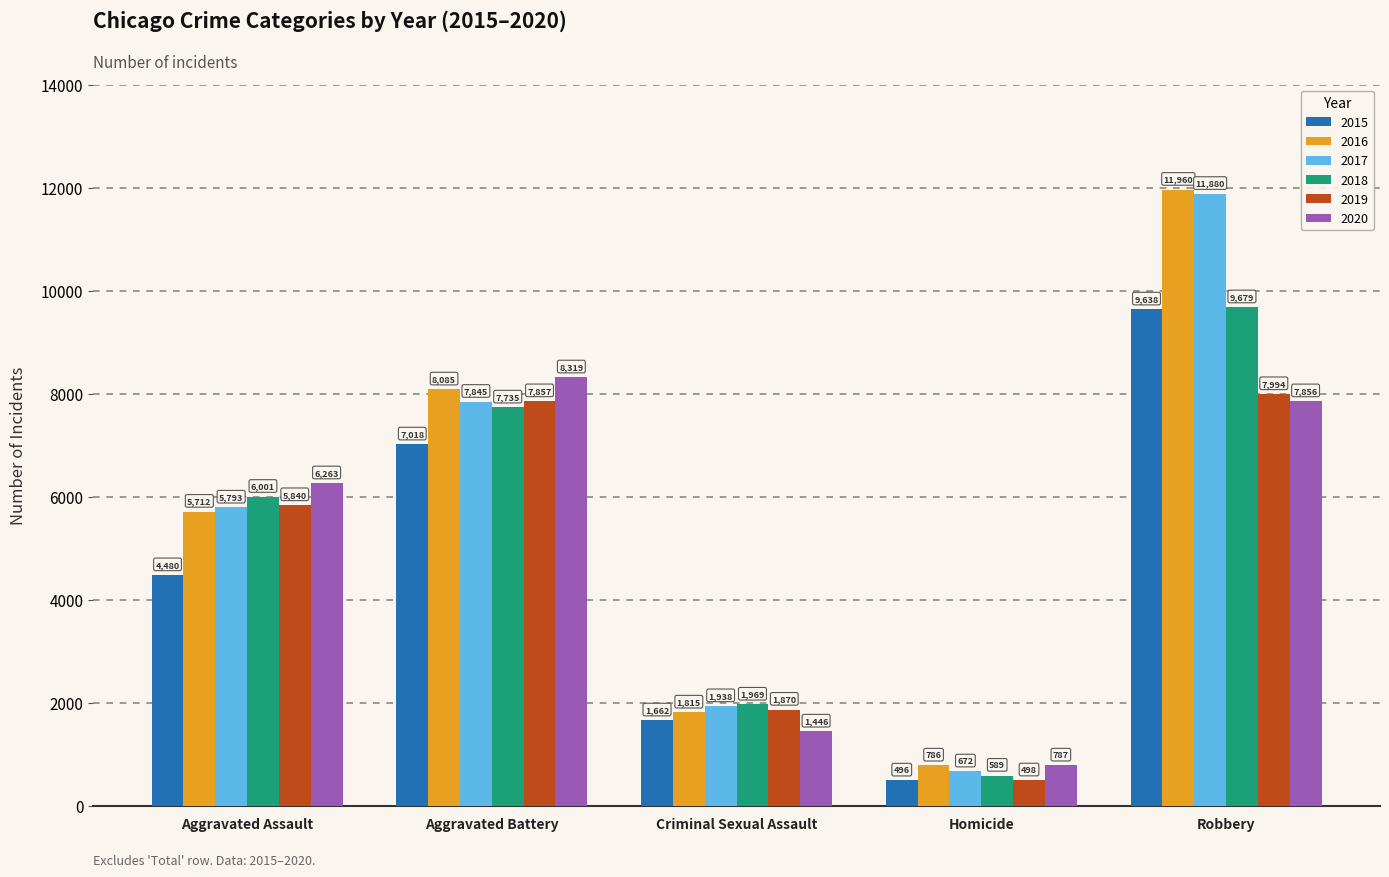

How many 2017 values are between 1938 and 7845?

3